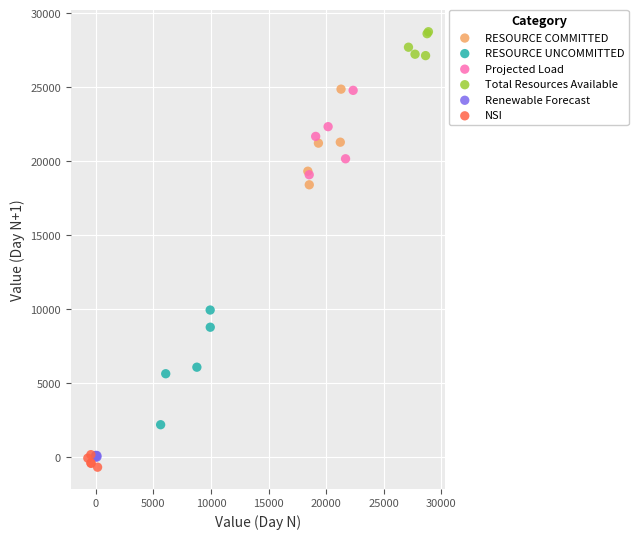

Which series reaches the maximum Y coordinate?

Total Resources Available